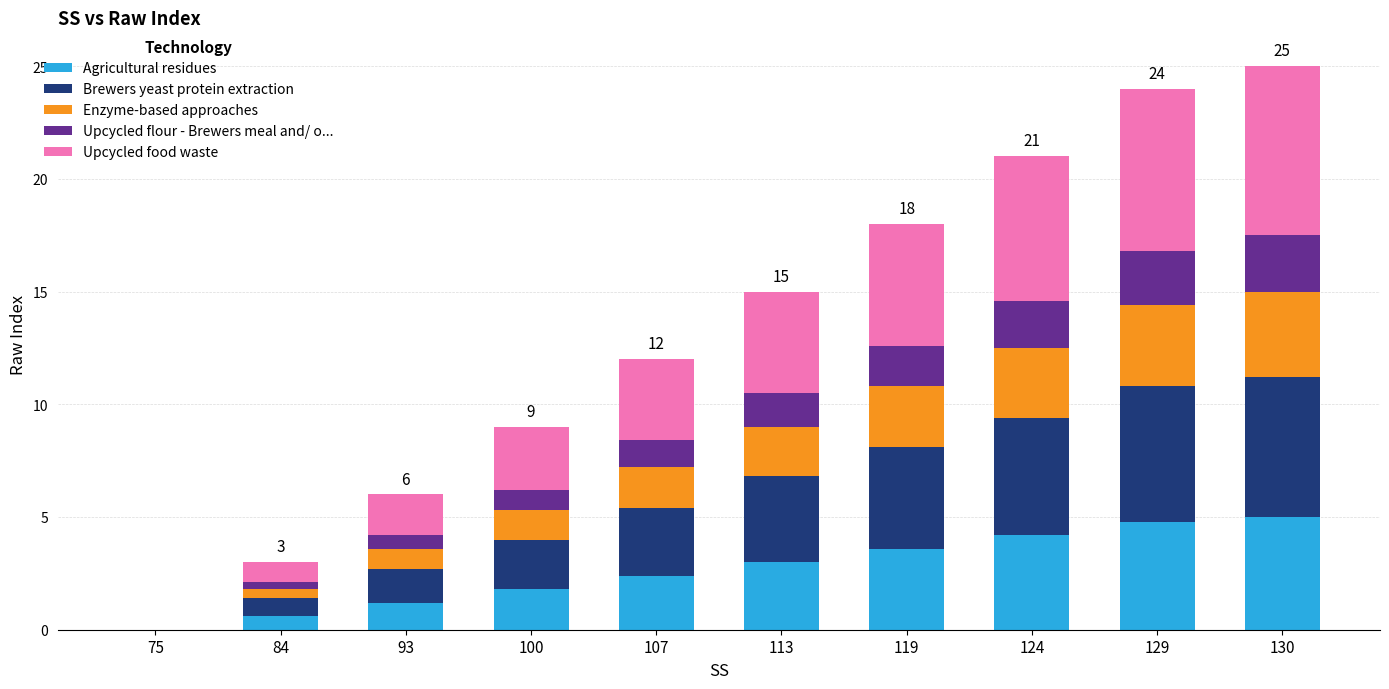

What is the total value across all series at 100?

9.0